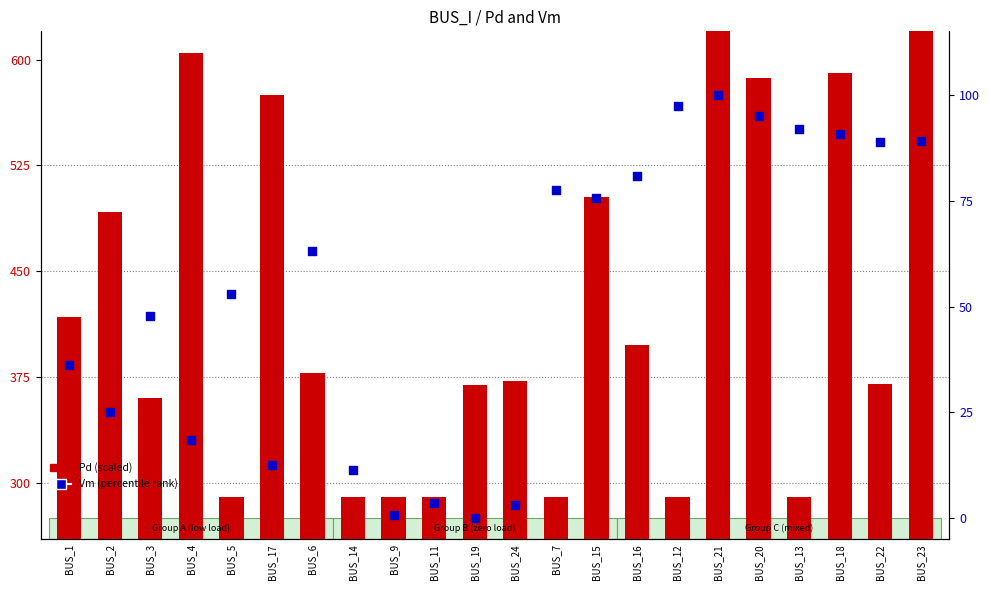

Which series has the largest Y range (max minus min)?

Pd (scaled)